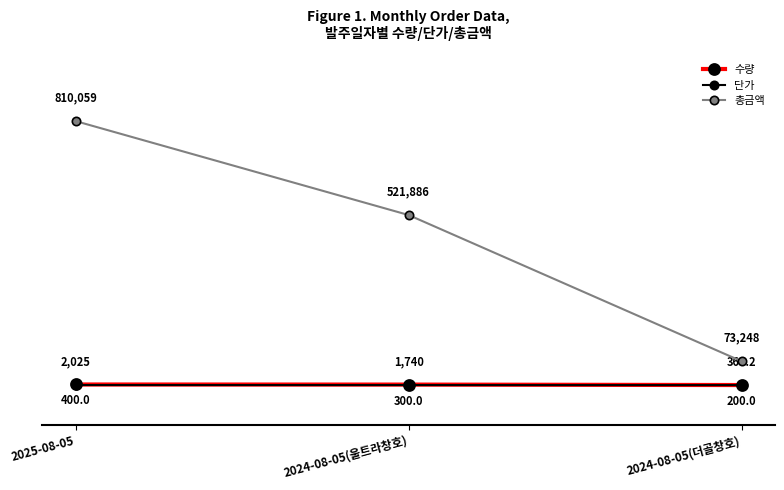

What is the difference between the maximum and minimum values in the 단가 series?

200.0